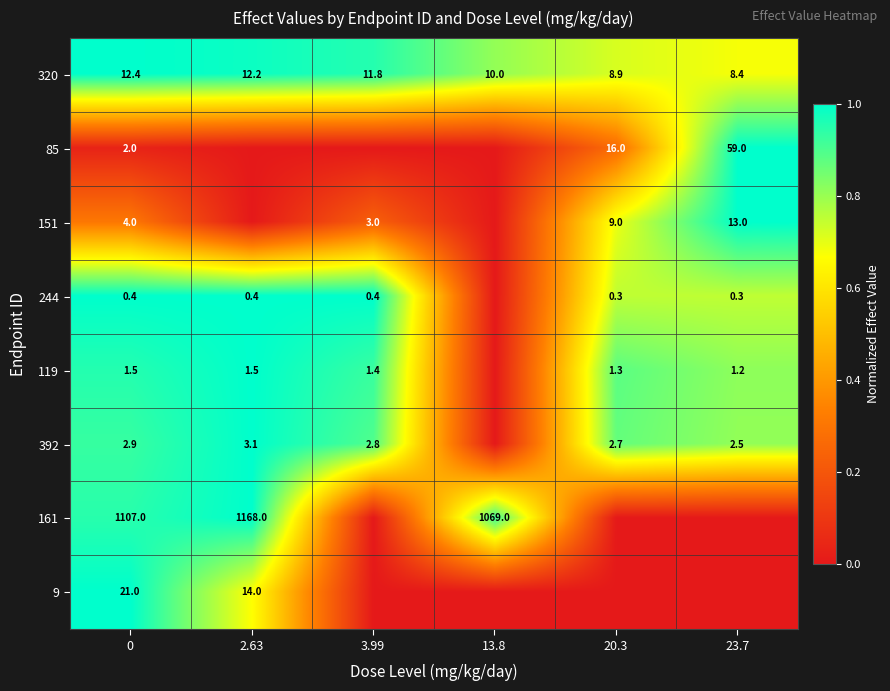

At which label is 320 closest to 10?

13.8